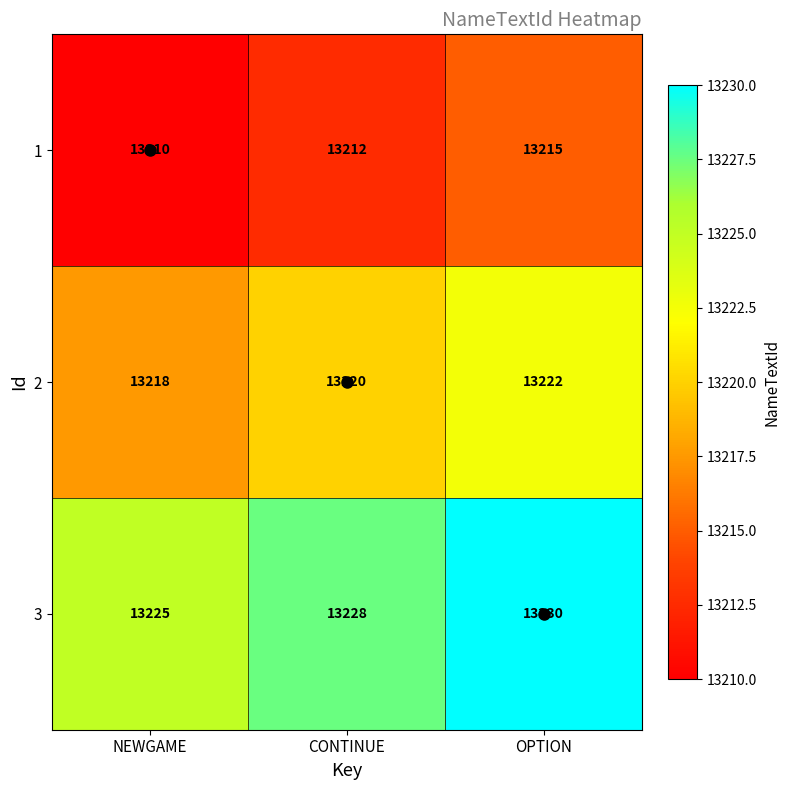

What is the spread (max minus min) of values at NEWGAME?

15